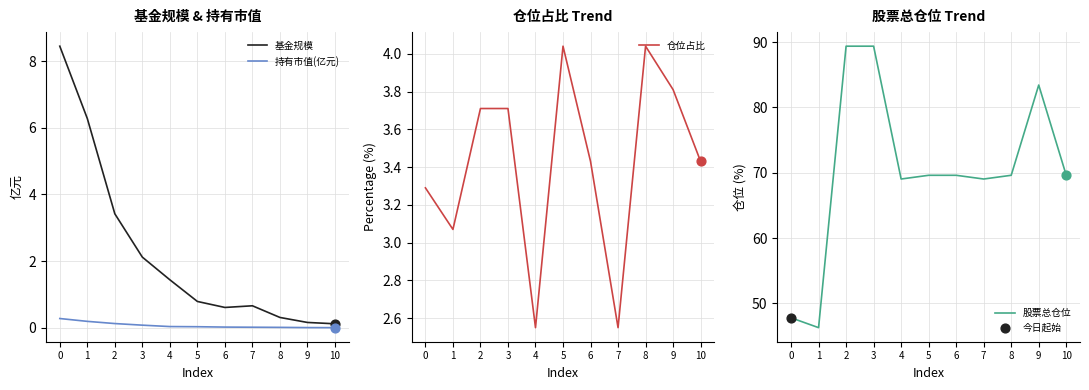

Which series contains the lowest Y value?

持有市值(亿元)